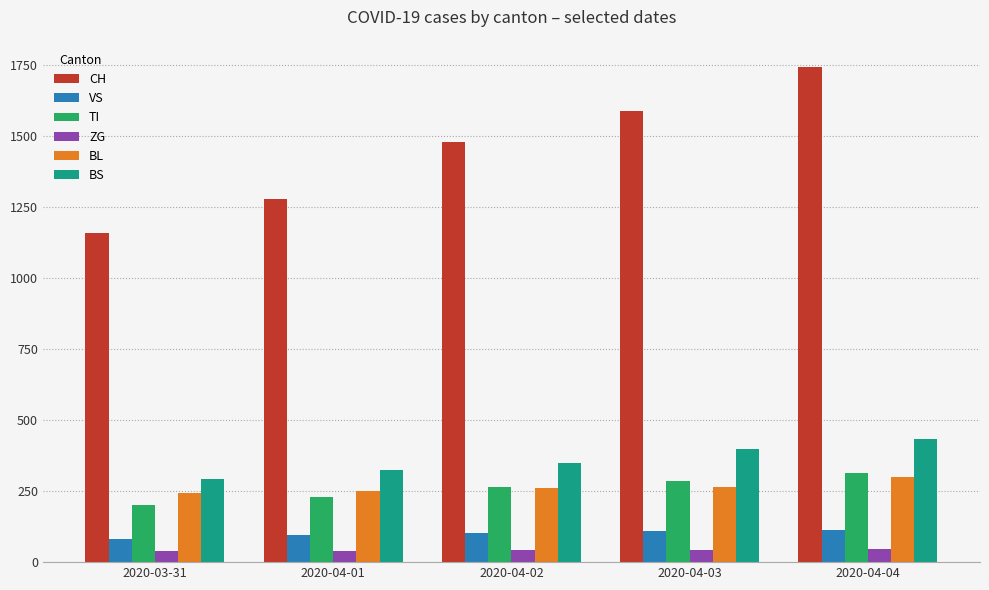

How many bars are there in each group?

6